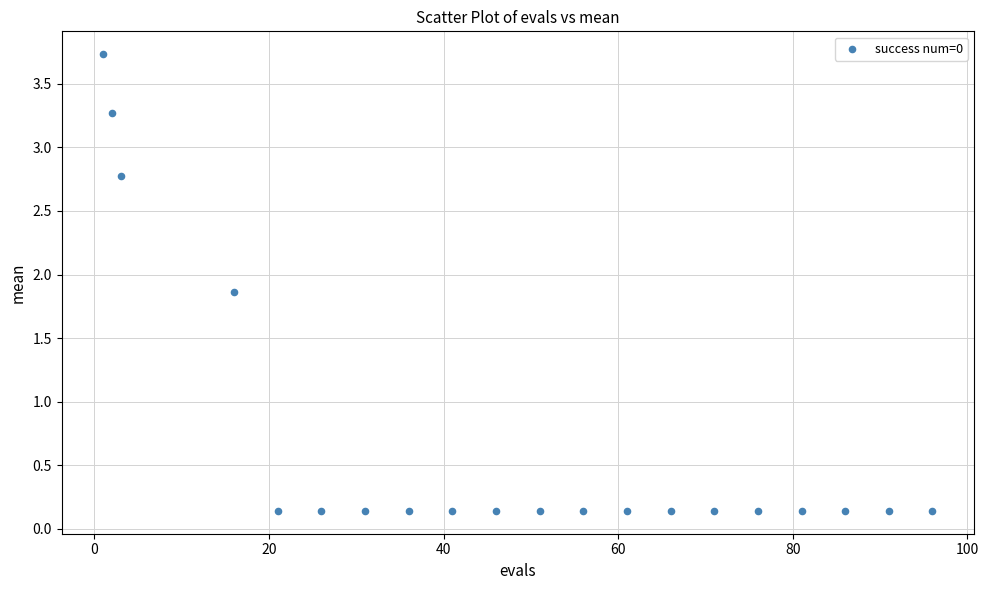

What is the range of Y values (max minus min)?

3.6